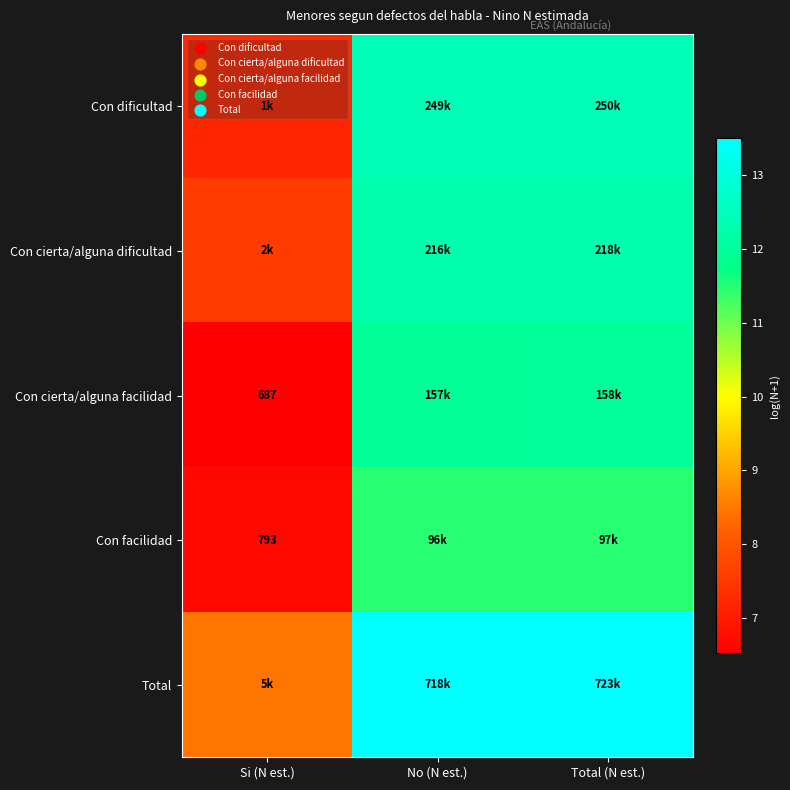

Between Si (N est.) and Total (N est.), which is larger?

Total (N est.)